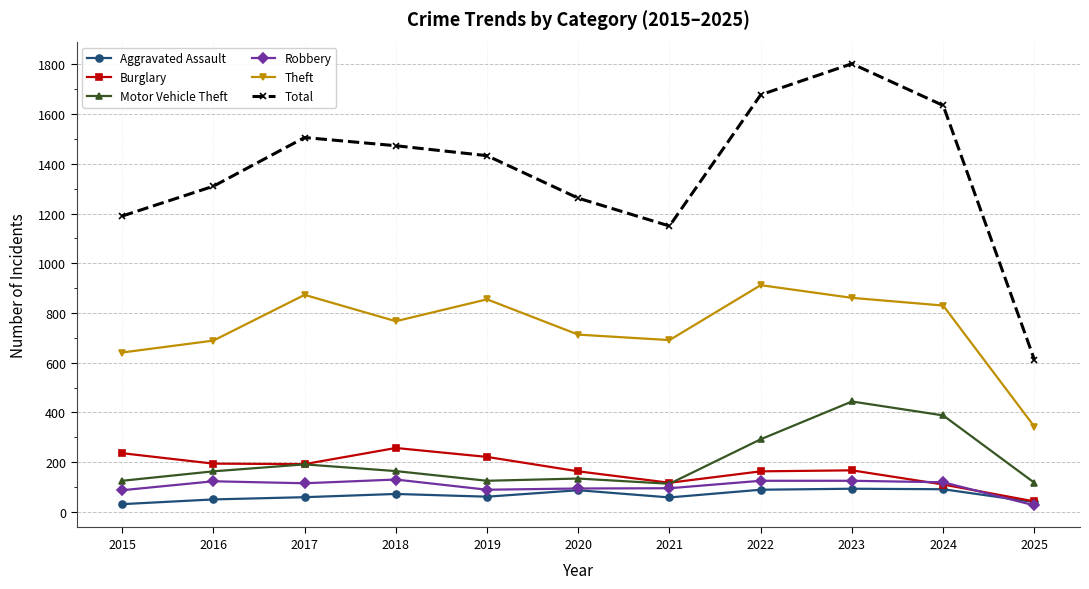

At which label does Total first exceed 1433?

2017